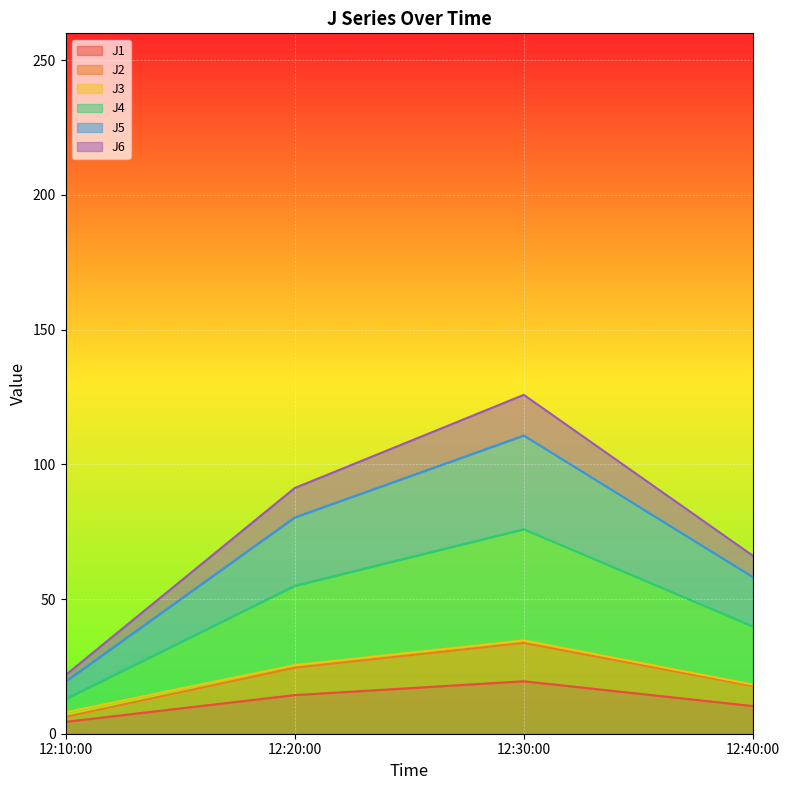

At which category is the sum across all series the highest?

12:30:00